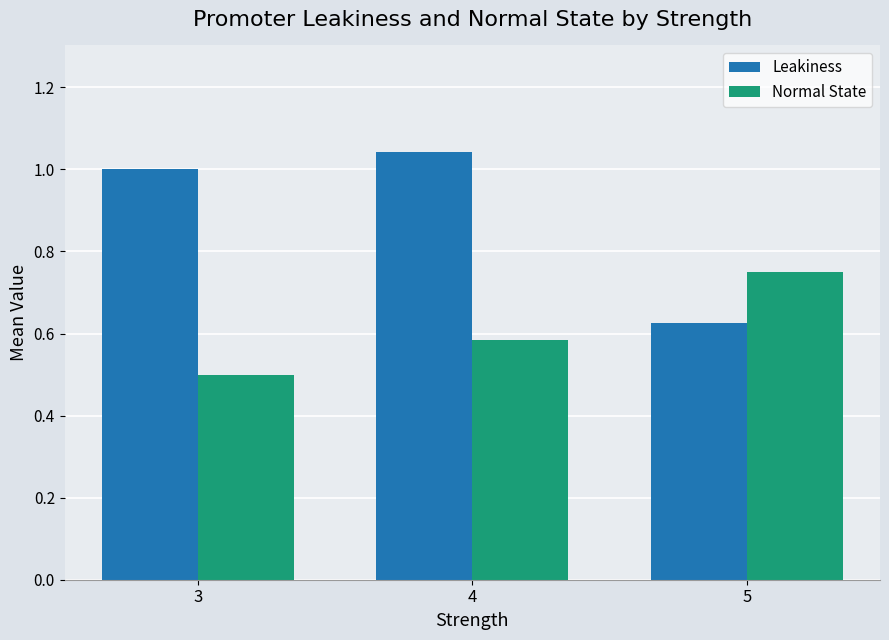

Which category has the highest value in the Leakiness series?

4